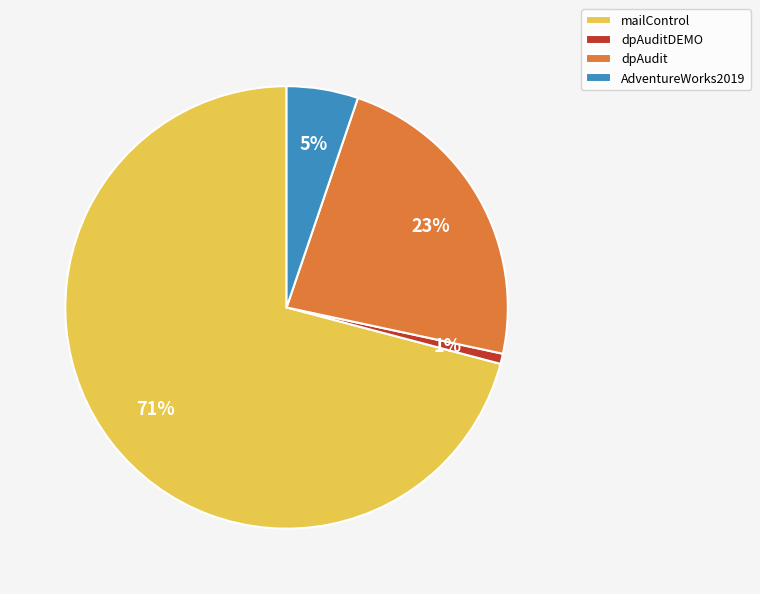

Which has a higher value, AdventureWorks2019 or dpAuditDEMO?

AdventureWorks2019